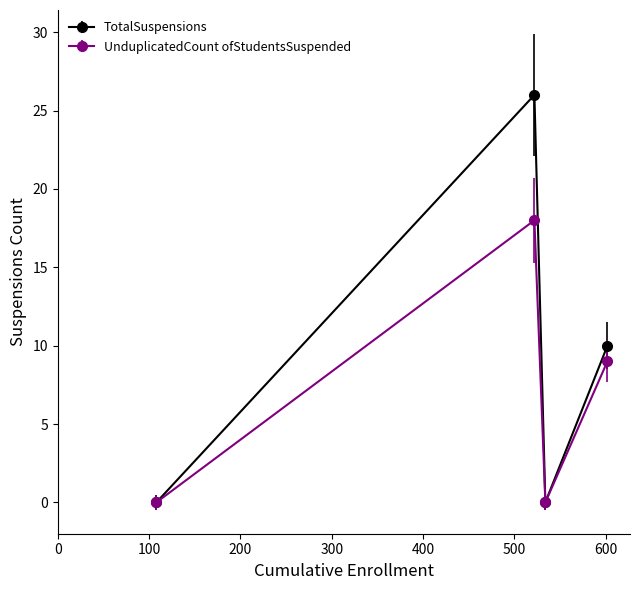

True or false: UnduplicatedCount ofStudentsSuspended has more than 2 interior local peaks.

False